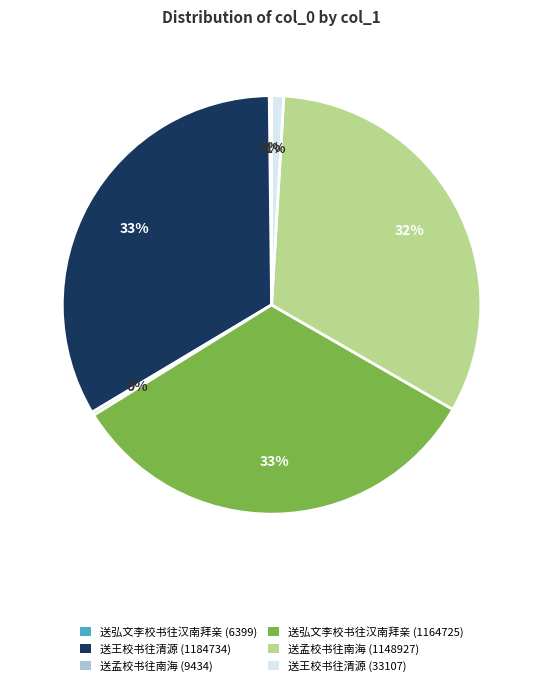

Is it true that 送孟校书往南海 (1148927) is 32% of the pie?

True